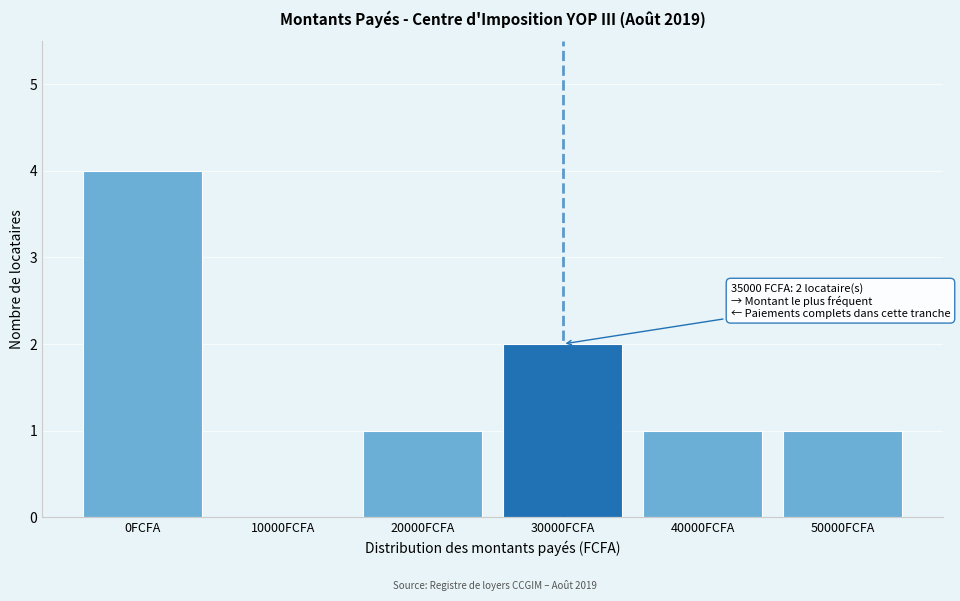

Reading right to left, transcribe all the data shown in this chart.

50000FCFA=1	40000FCFA=1	30000FCFA=2	20000FCFA=1	10000FCFA=0	0FCFA=4